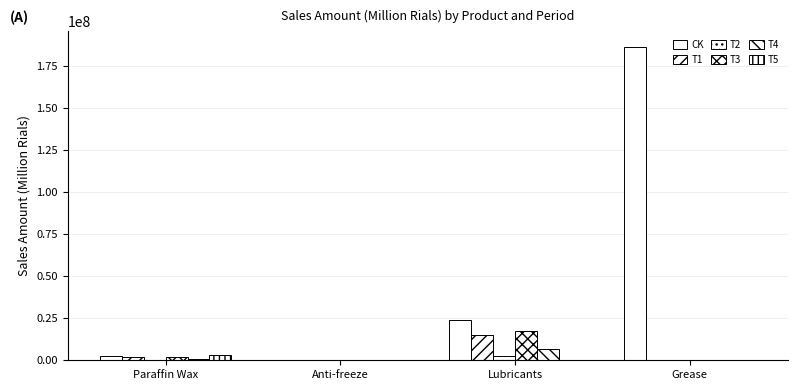

Is it true that T5 equals 0 at Anti-freeze?

True